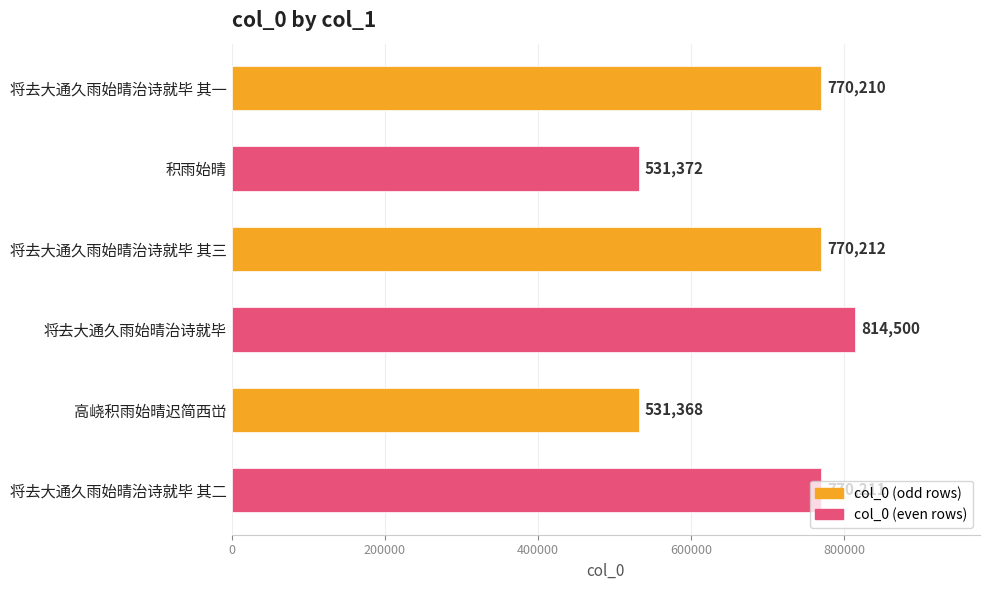

What is the label of the 5th bar from the bottom?

积雨始晴